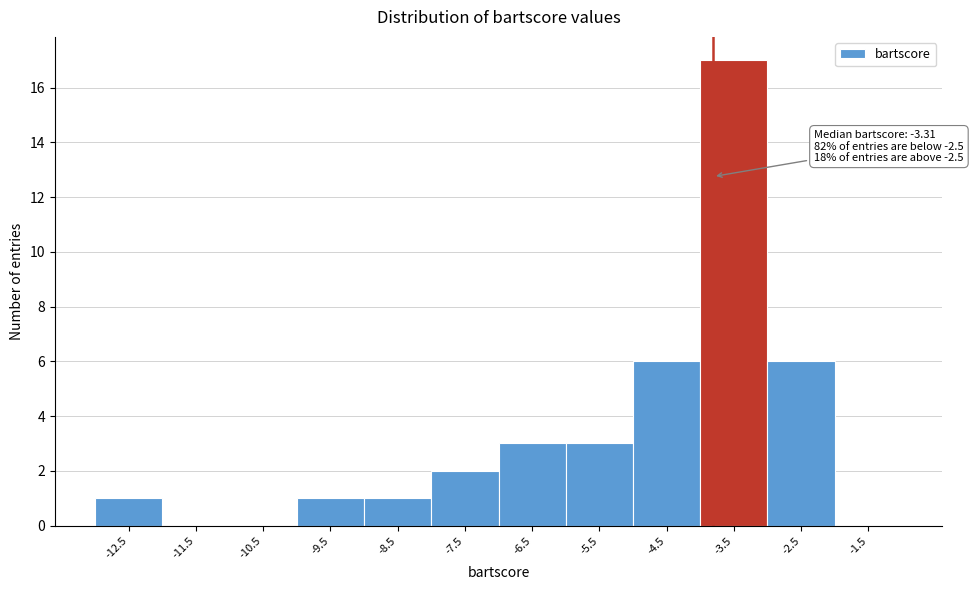

Reading right to left, transcribe all the data shown in this chart.

-1.5=0	-2.5=6	-3.5=17	-4.5=6	-5.5=3	-6.5=3	-7.5=2	-8.5=1	-9.5=1	-10.5=0	-11.5=0	-12.5=1